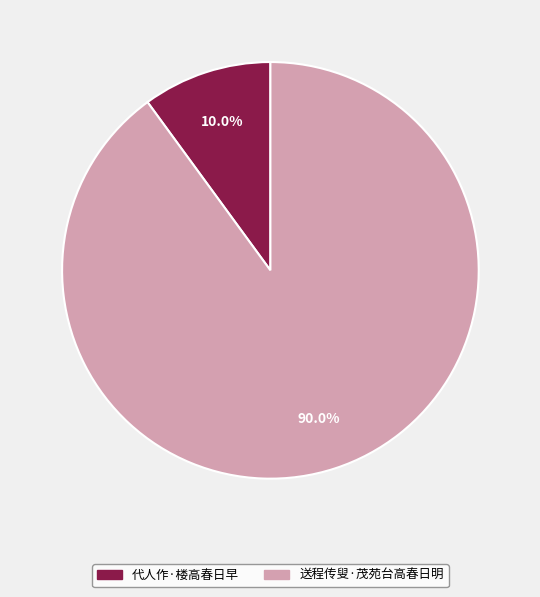

Which category has the biggest portion of the pie?

送程传叟·茂苑台高春日明